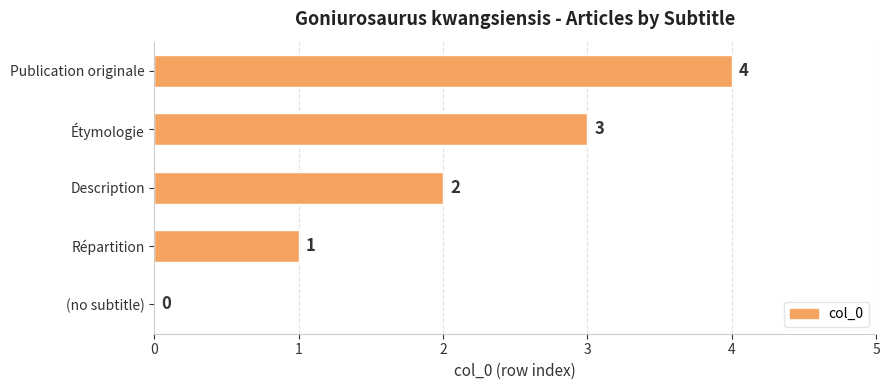

How many values are between 1 and 3?

3